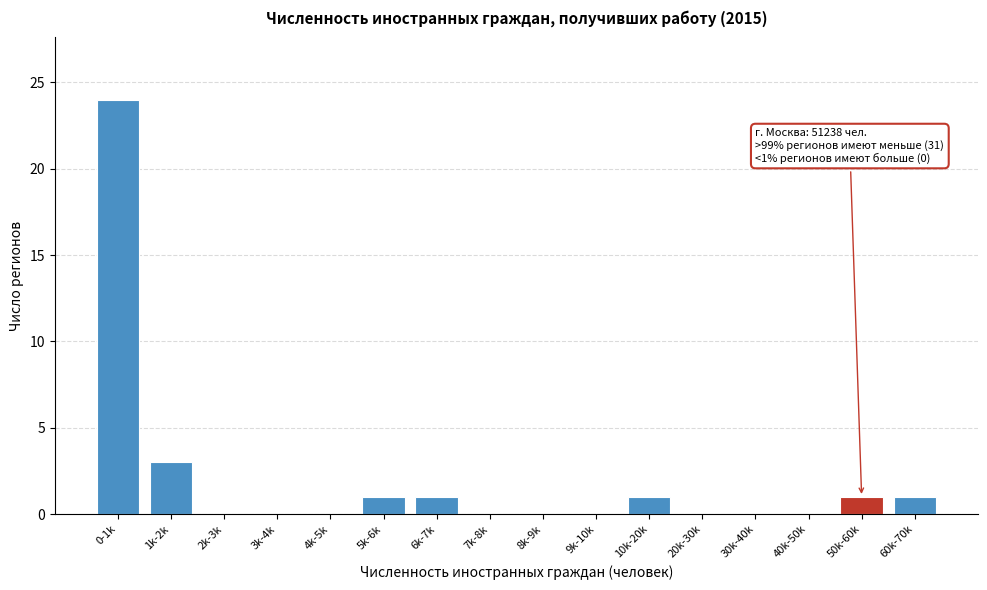

Reading left to right, what are all the values shown in this chart?

0-1k=24	1k-2k=3	2k-3k=0	3k-4k=0	4k-5k=0	5k-6k=1	6k-7k=1	7k-8k=0	8k-9k=0	9k-10k=0	10k-20k=1	20k-30k=0	30k-40k=0	40k-50k=0	50k-60k=1	60k-70k=1